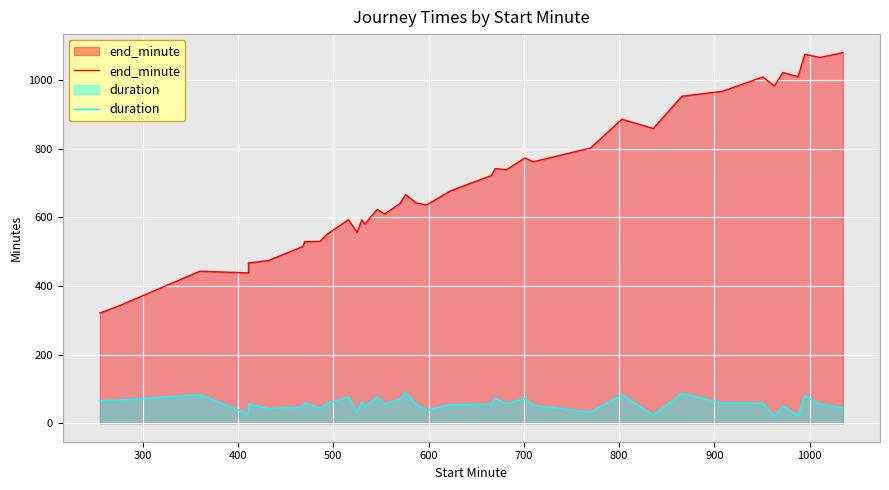

The value of end_minute at 36 is 315. True or false?

False